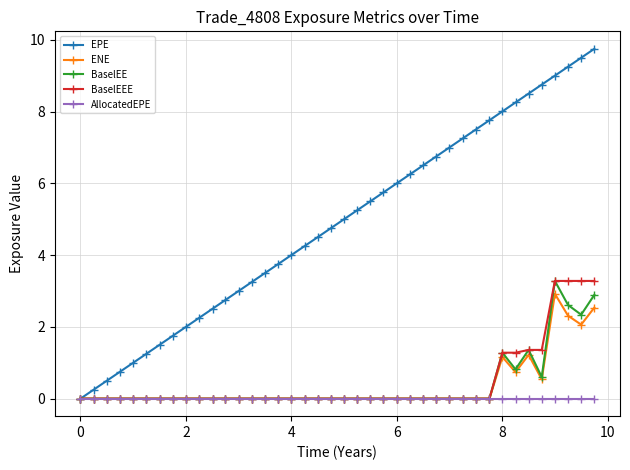

Which series has the largest range (max minus min)?

EPE